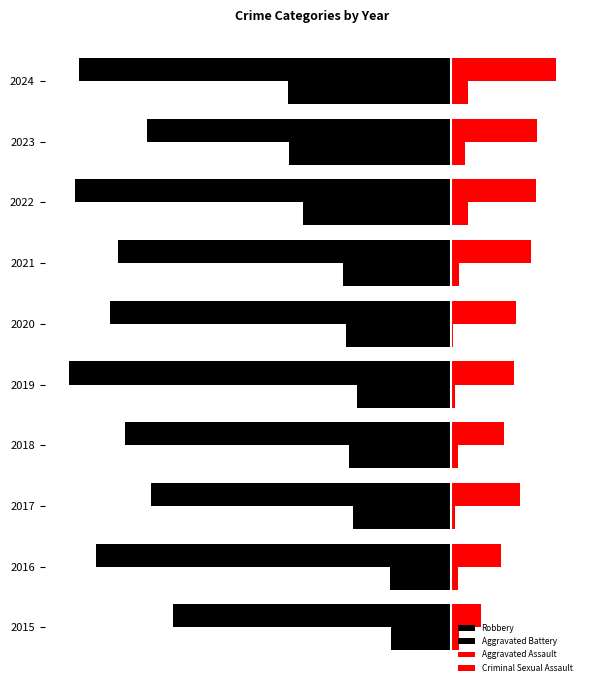

What is the difference between the maximum and minimum values in the Criminal Sexual Assault series?

18